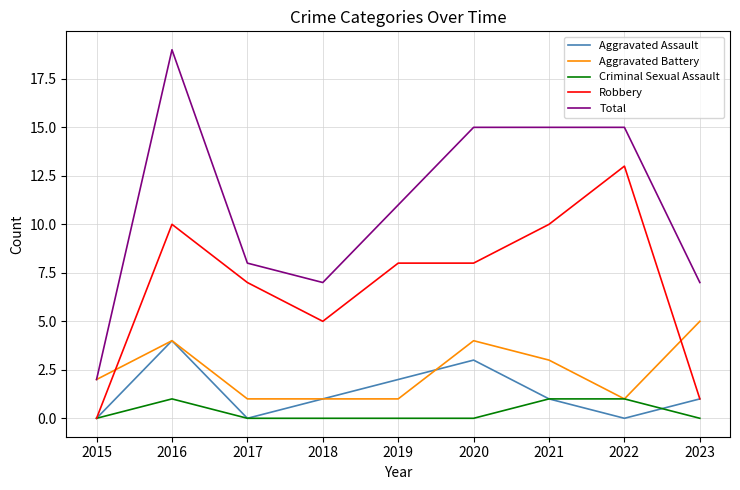

Which category has the lowest value in the Total series?

2015